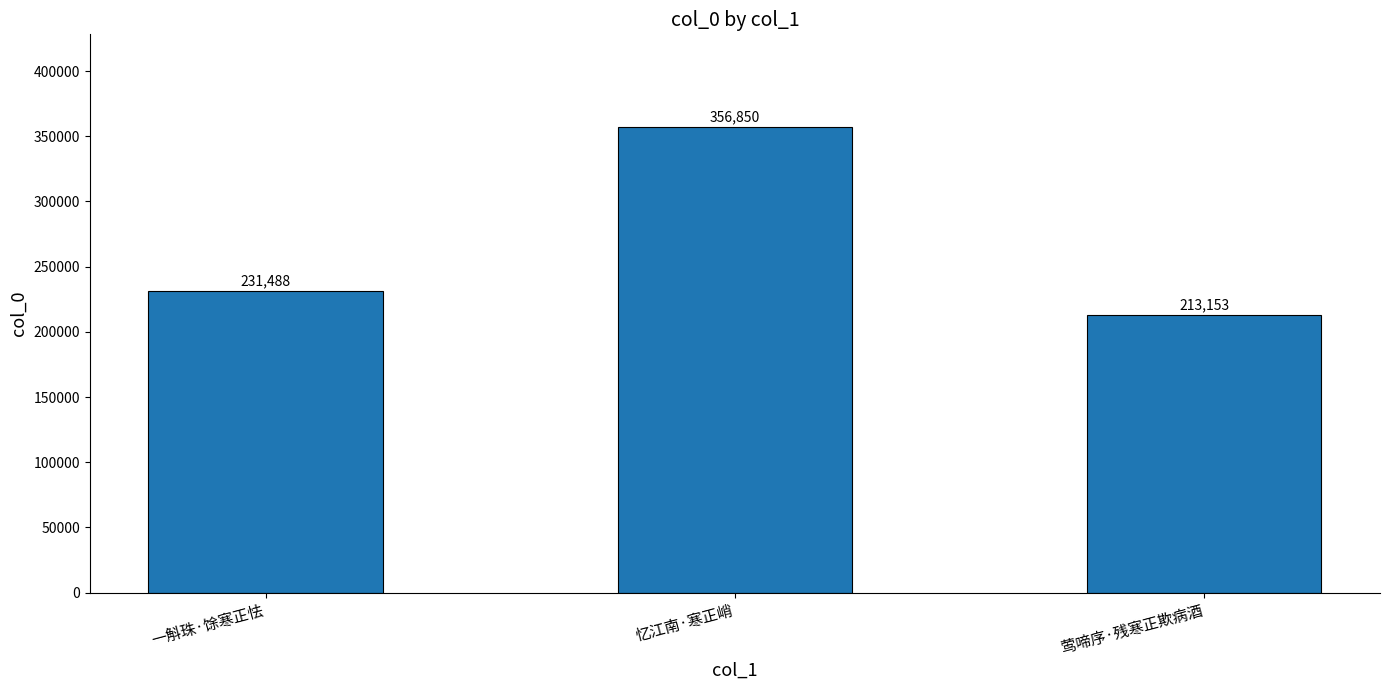

Approximately how many times larger is the value at 一斛珠·馀寒正怯 compared to 忆江南·寒正峭?

0.6